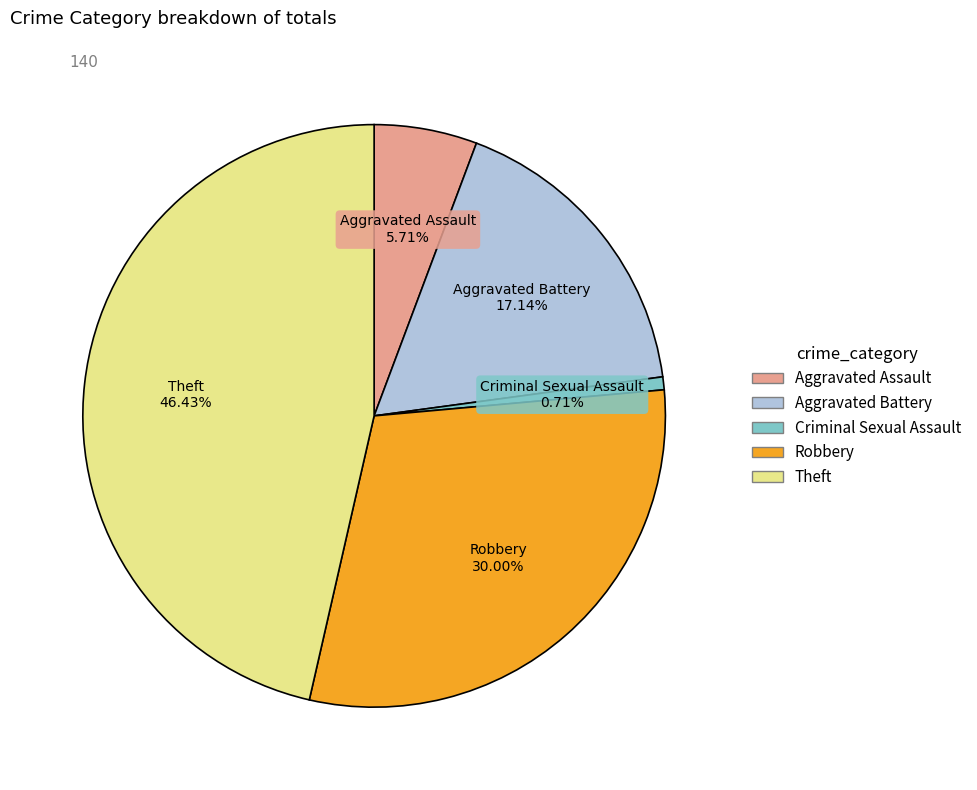

The Criminal Sexual Assault slice represents 6% of the pie. True or false?

False